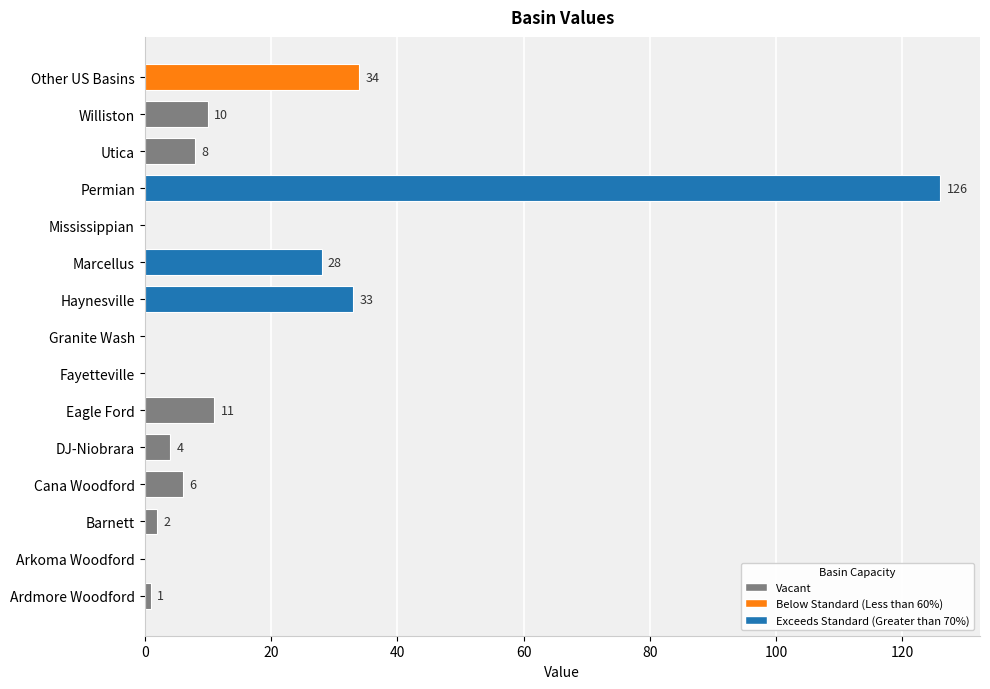

How many distinct data groups are displayed?

1